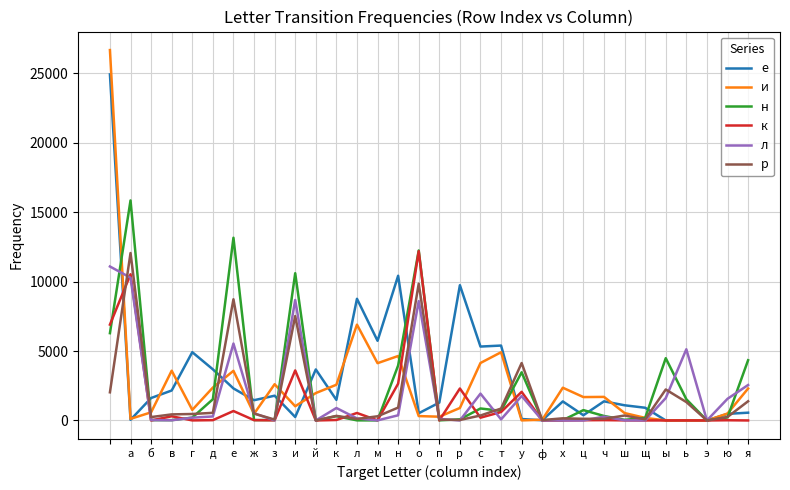

What are all the series names shown in the legend?

е, и, н, к, л, р